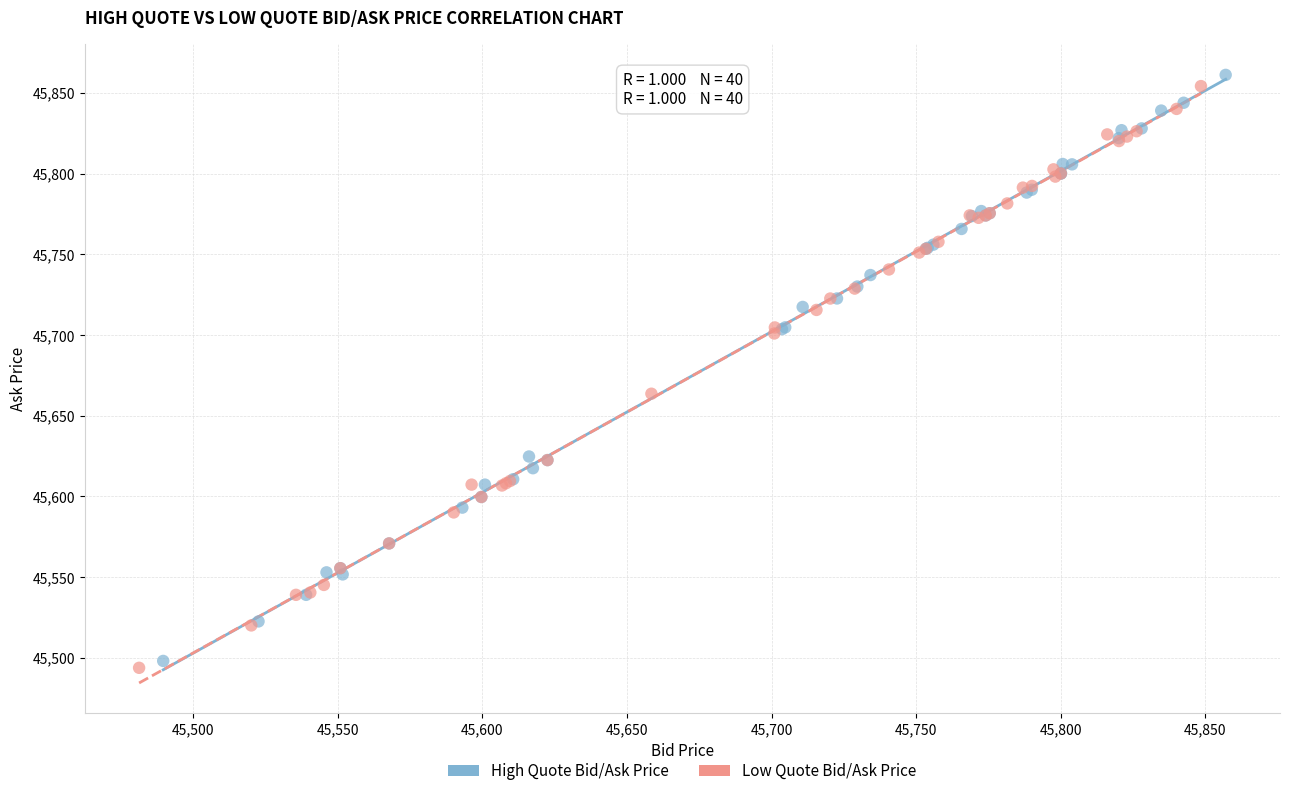

What are all the series names shown in the legend?

High Quote Bid/Ask Price, Low Quote Bid/Ask Price